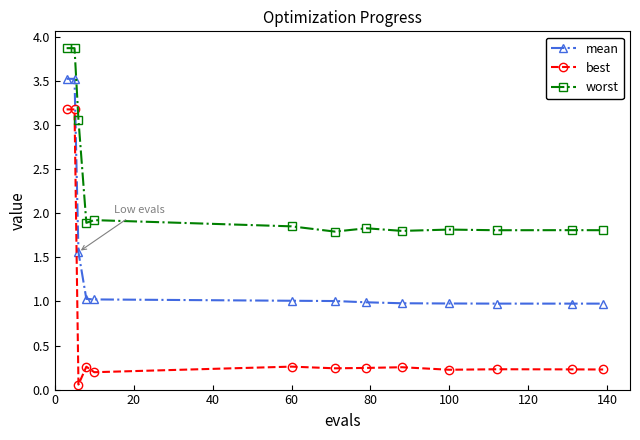

True or false: mean and best cross at least once.

False